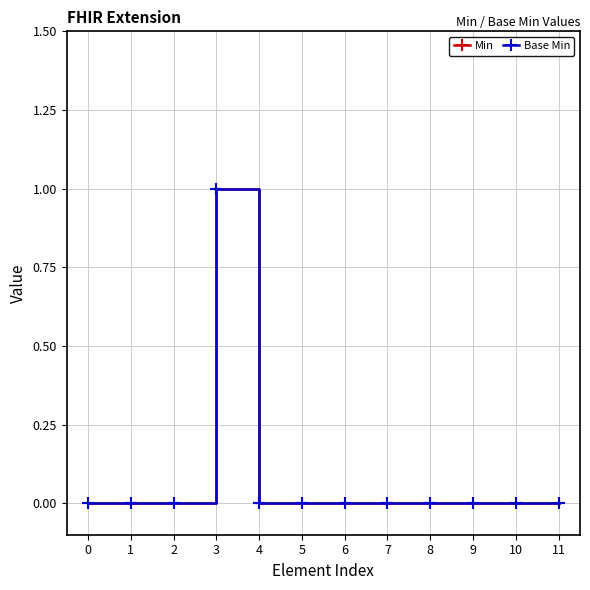

True or false: Min and Base Min cross at least once.

False